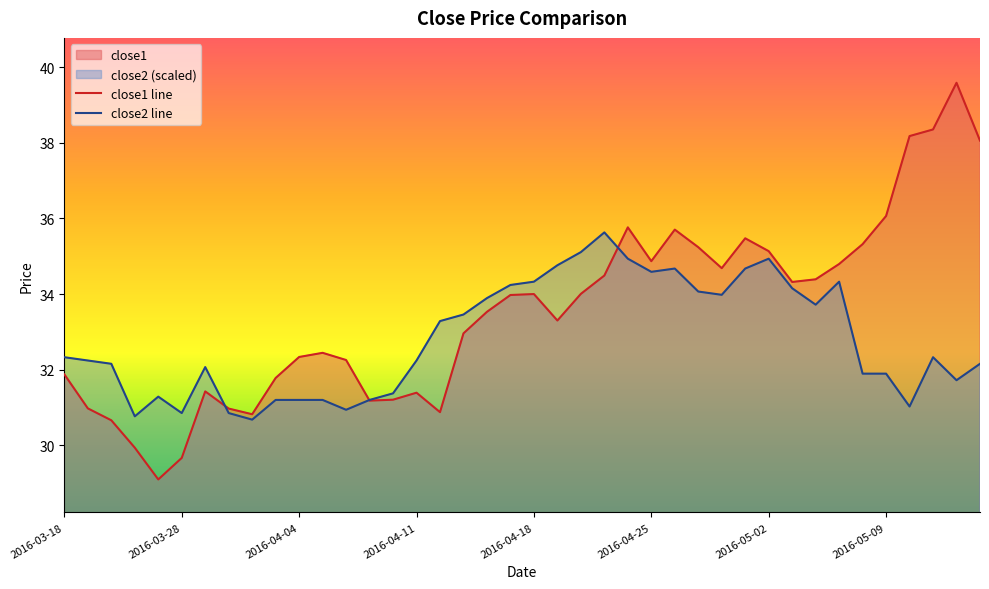

How many data points in close2 line are less than 32?

15